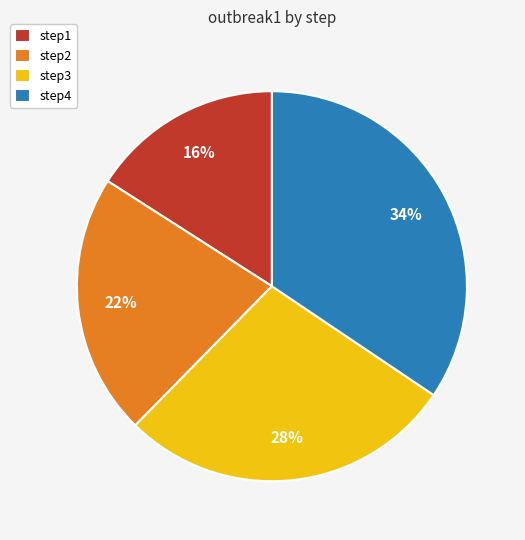

Do step1 and step3 together represent more than half of the pie?

No